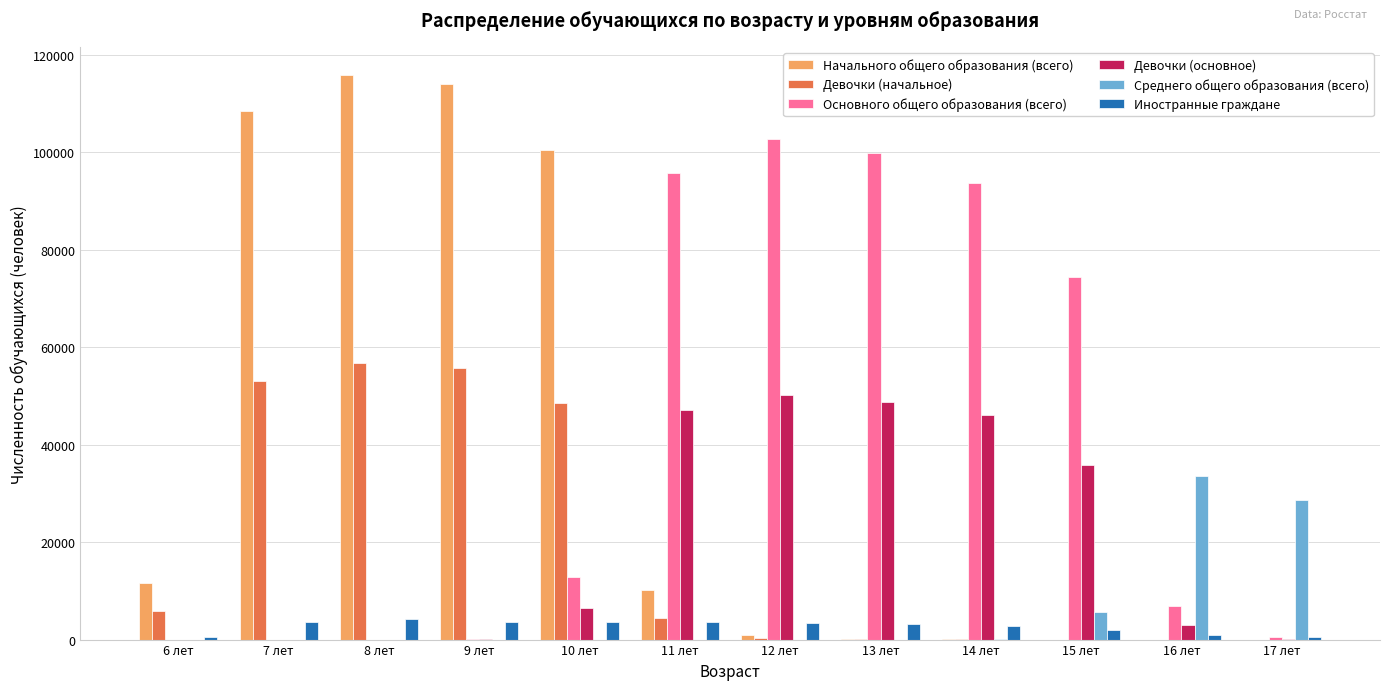

Where is Девочки (основное) nearest to the value 25096?

15 лет